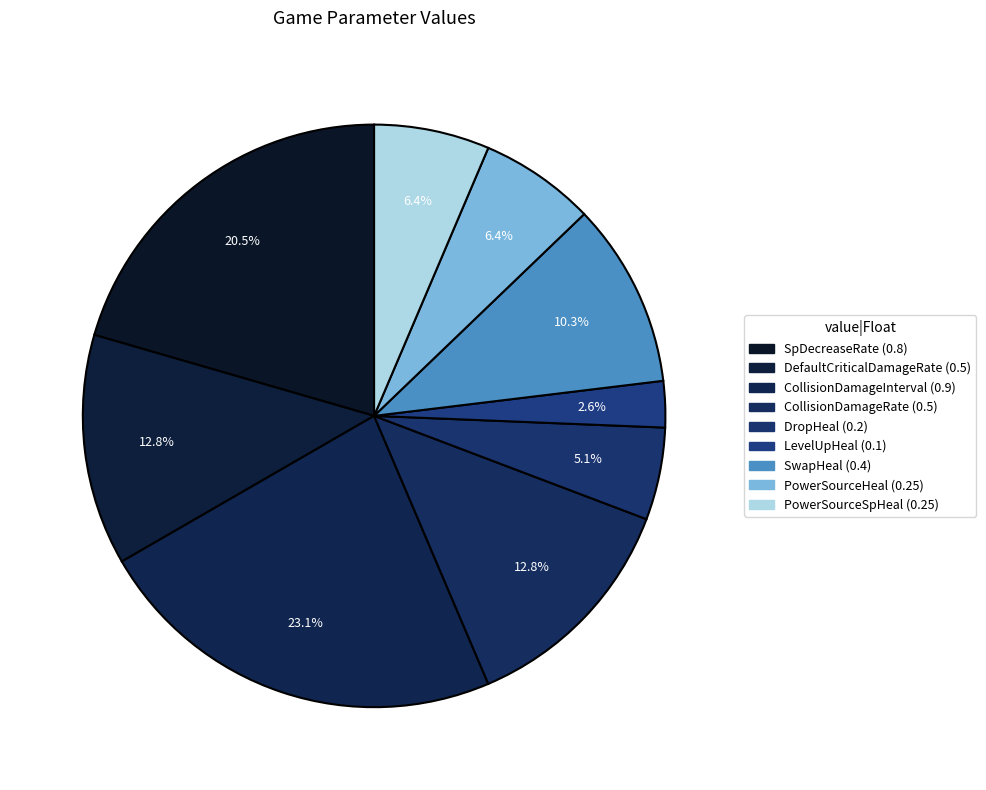

To the nearest percent, what is the combined percentage of SpDecreaseRate and CollisionDamageInterval?

44%